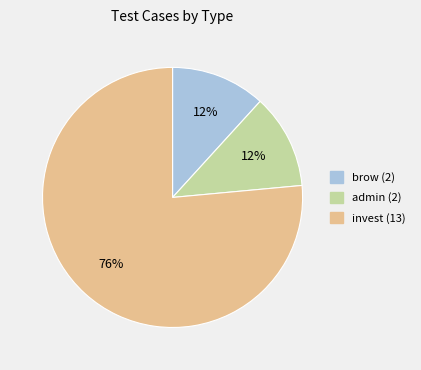

What percentage is the admin slice, to the nearest percent?

12%